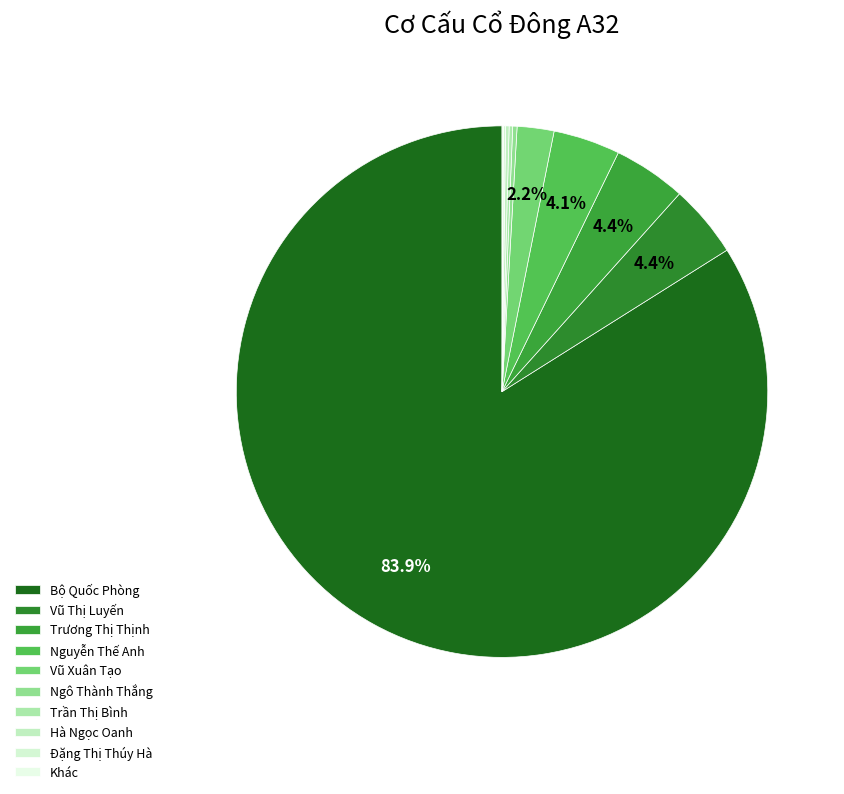

To the nearest percent, what percentage of the pie is Trương Thị Thịnh?

4%